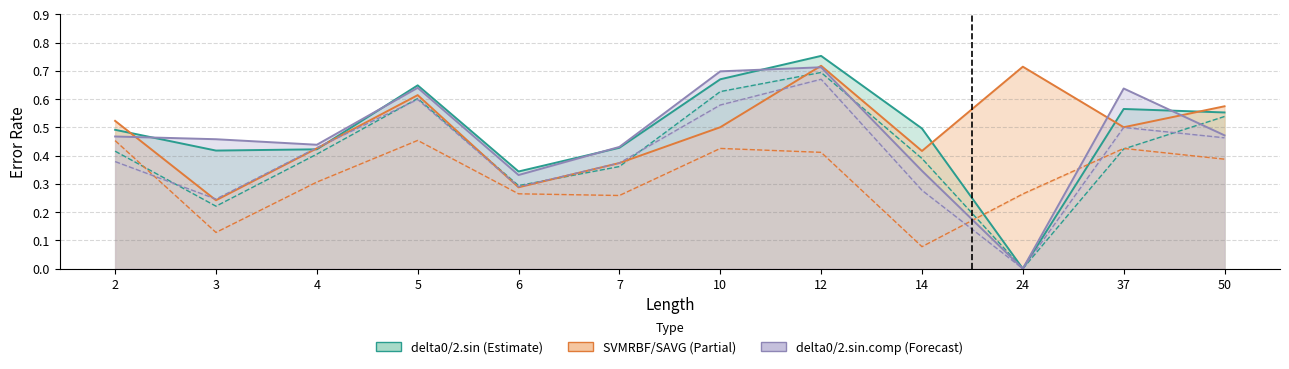

The SVMRBF line series shows 0.1 at 2. True or false?

False